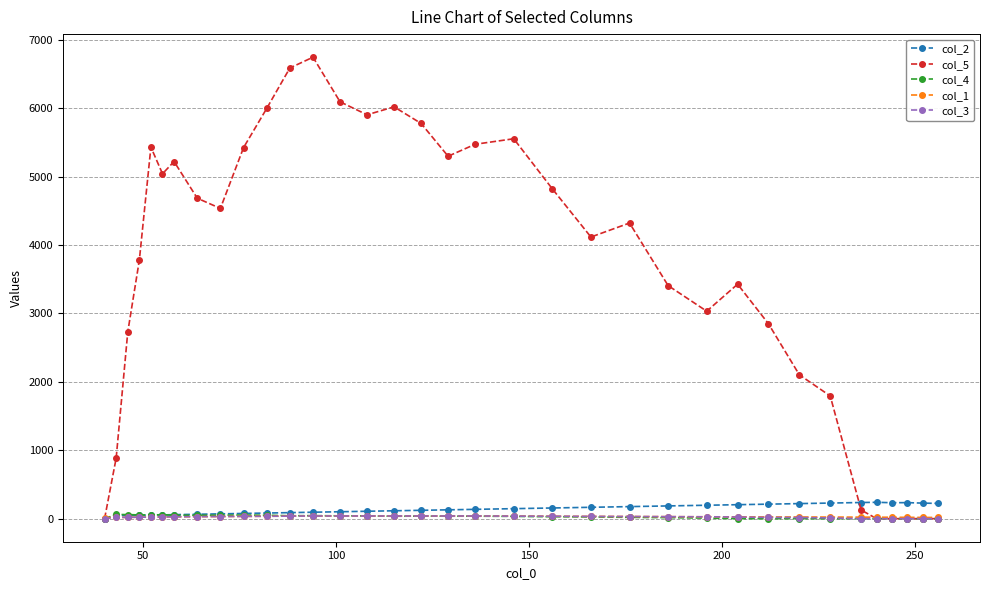

What is the sum of all col_1 values?

992.0